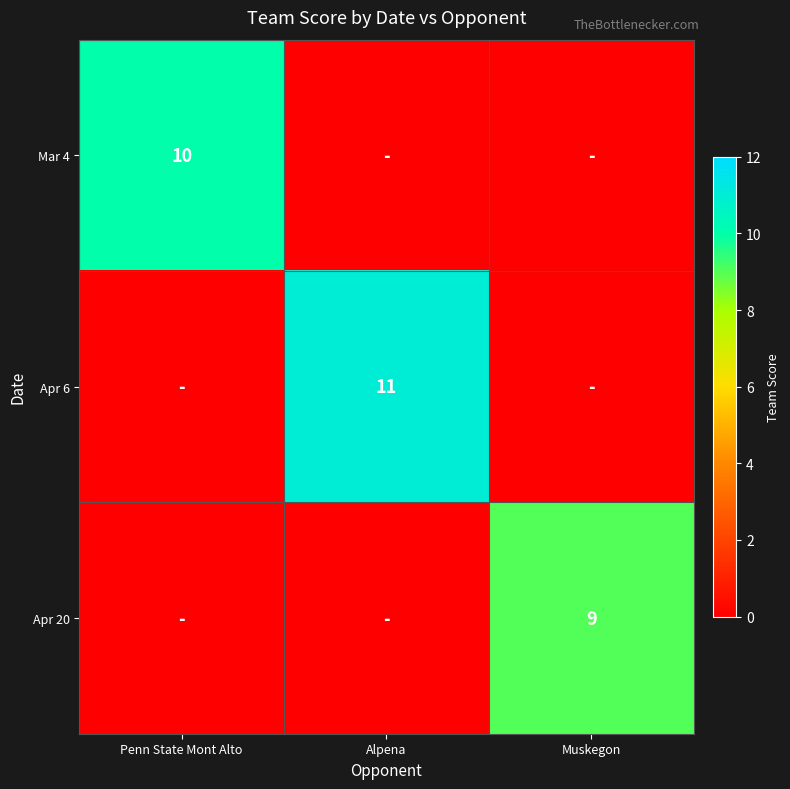

True or false: Apr 6 has a value of 16 at Alpena.

False